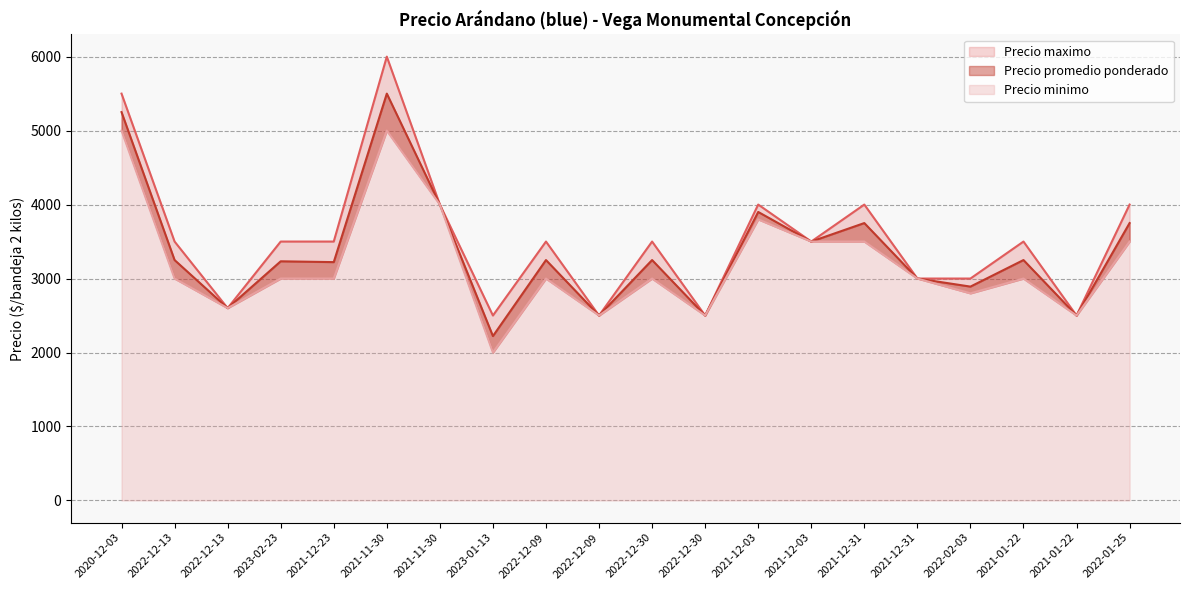

Which series changed the most between 2023-02-23 and 2022-12-09?

Precio promedio ponderado